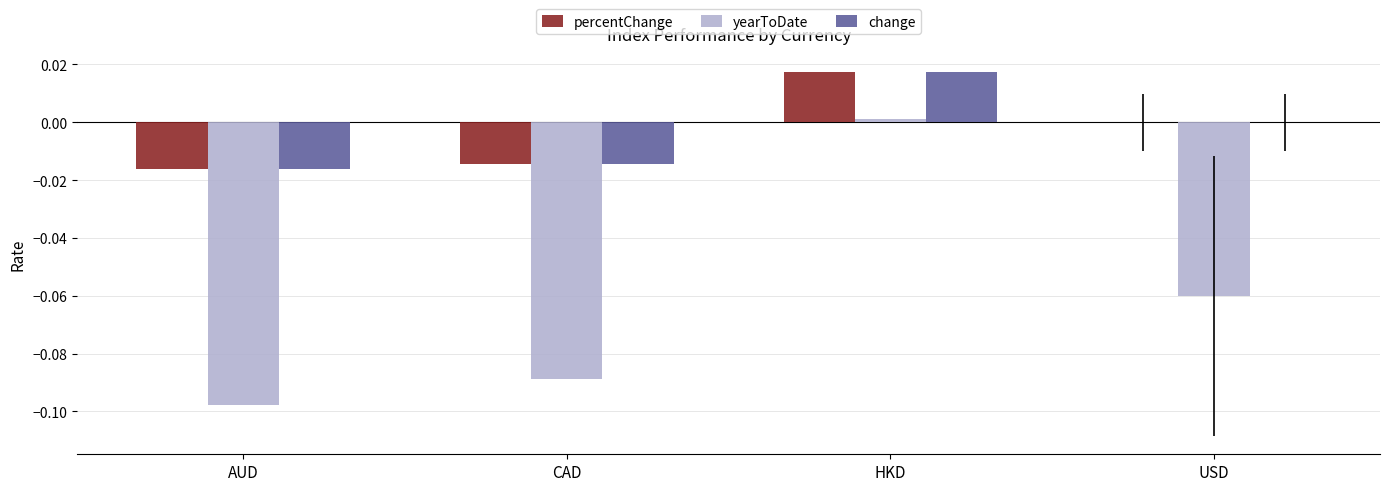

Is the value of yearToDate at AUD greater than the value of change at CAD?

No